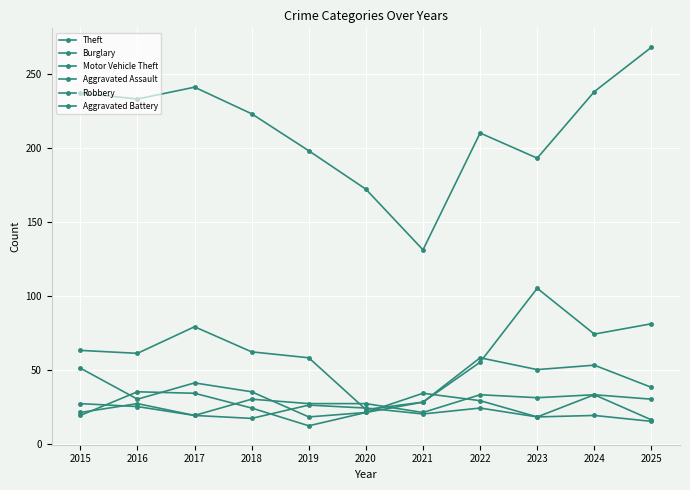

What is the maximum value shown in the chart?

268